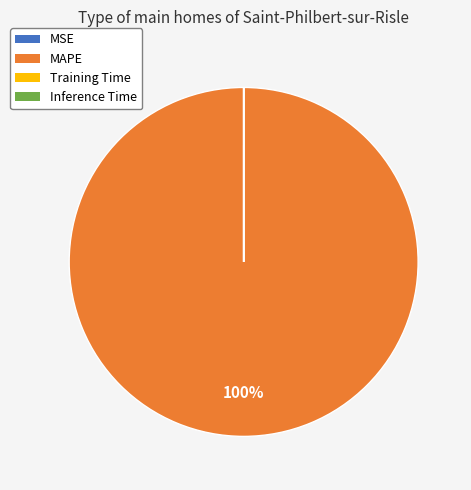

Which slice is the largest?

MAPE